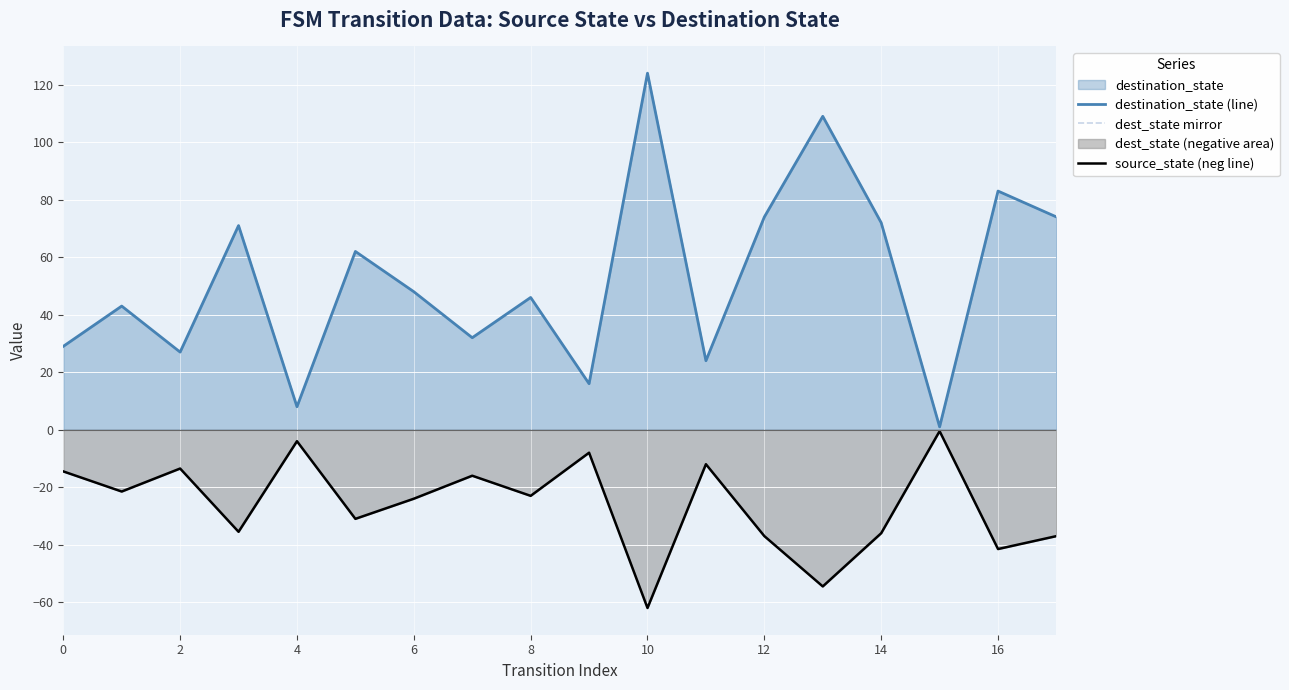

Reading right to left, what are all the values shown in this chart?

destination_state (line): 74.0	83.0	1.0	72.0	109.0	74.0	24.0	124.0	16.0	46.0	32.0	48.0	62.0	8.0	71.0	27.0	43.0	29.0
dest_state mirror: -37.0	-41.5	-0.5	-36.0	-54.5	-37.0	-12.0	-62.0	-8.0	-23.0	-16.0	-24.0	-31.0	-4.0	-35.5	-13.5	-21.5	-14.5
source_state (neg line): -37.0	-41.5	-0.5	-36.0	-54.5	-37.0	-12.0	-62.0	-8.0	-23.0	-16.0	-24.0	-31.0	-4.0	-35.5	-13.5	-21.5	-14.5